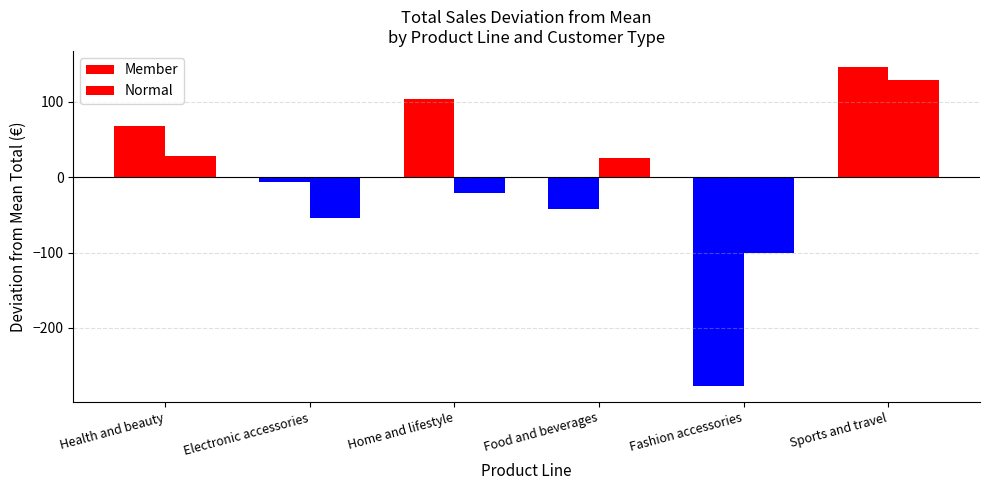

Where does the Member series first go above 67?

Health and beauty